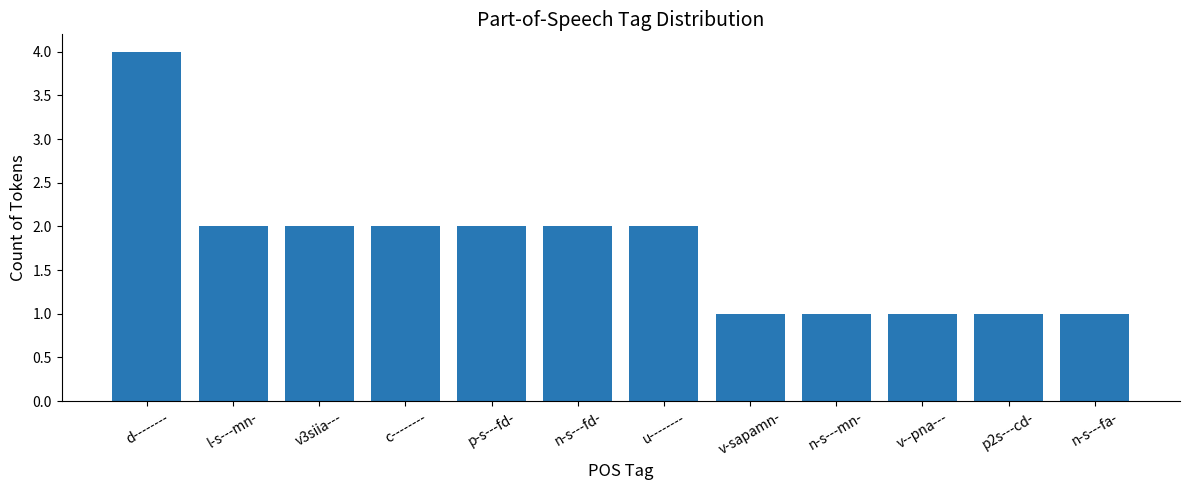

What is the value of the 5th bar from the left?

2